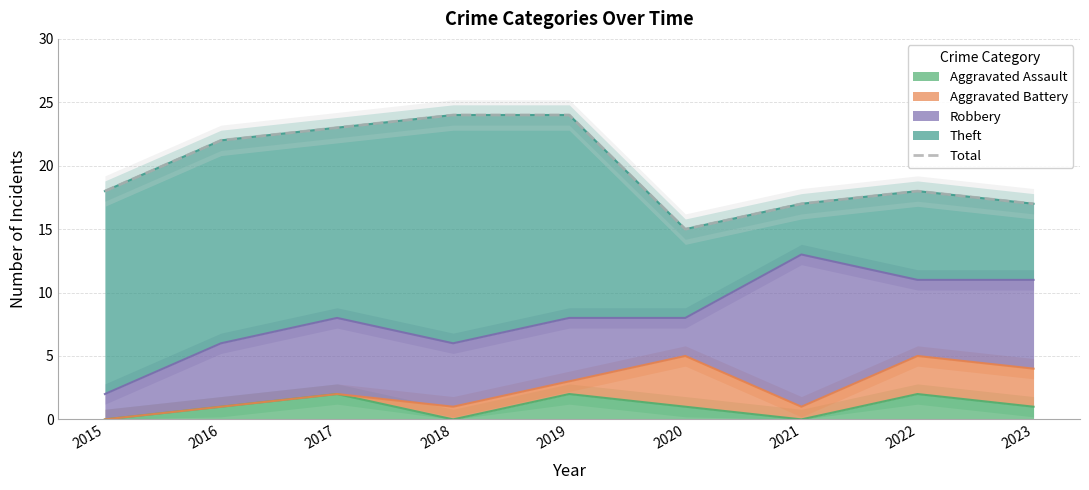

At which category does the chart reach its minimum across all series?

2020